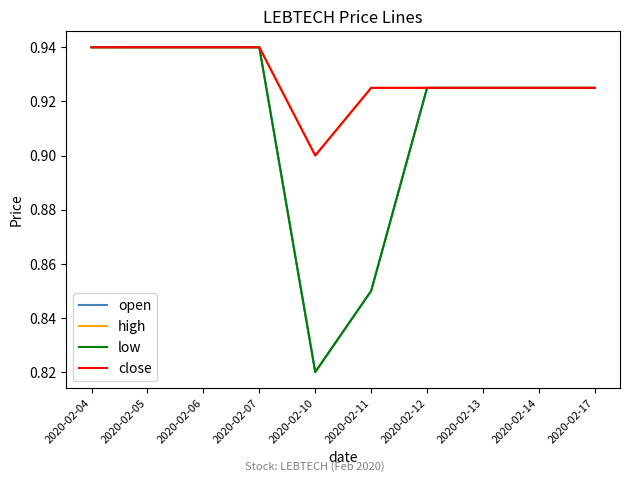

Is this an area chart (filled region under the line)?

No